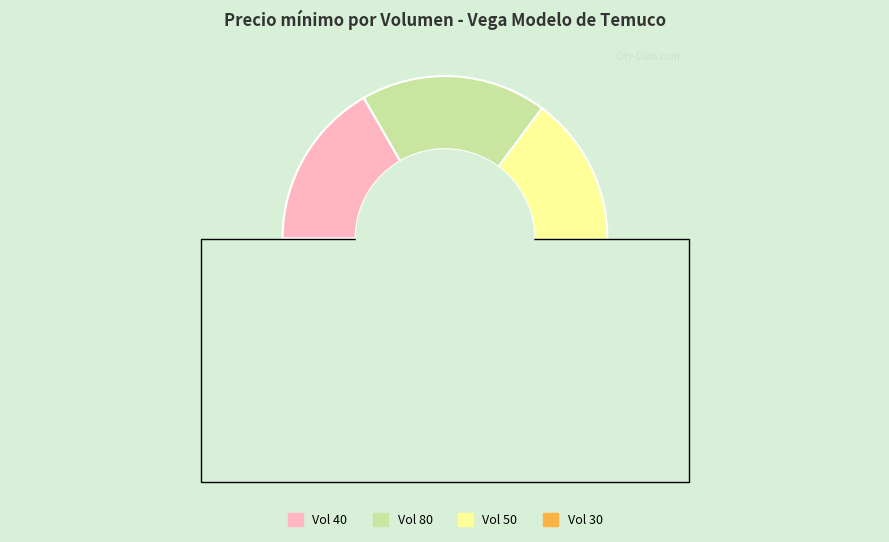

Count the number of slices in the pie.

7